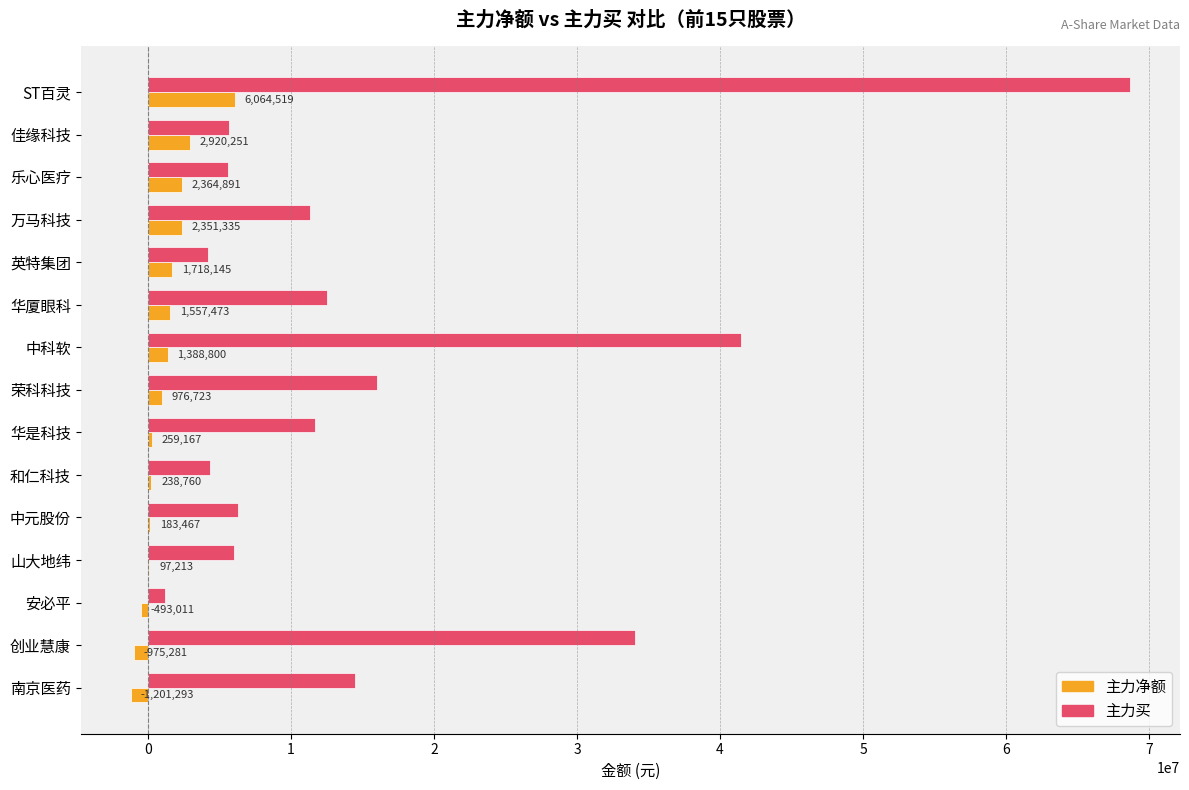

Which series changed the most between ST百灵 and 南京医药?

主力买